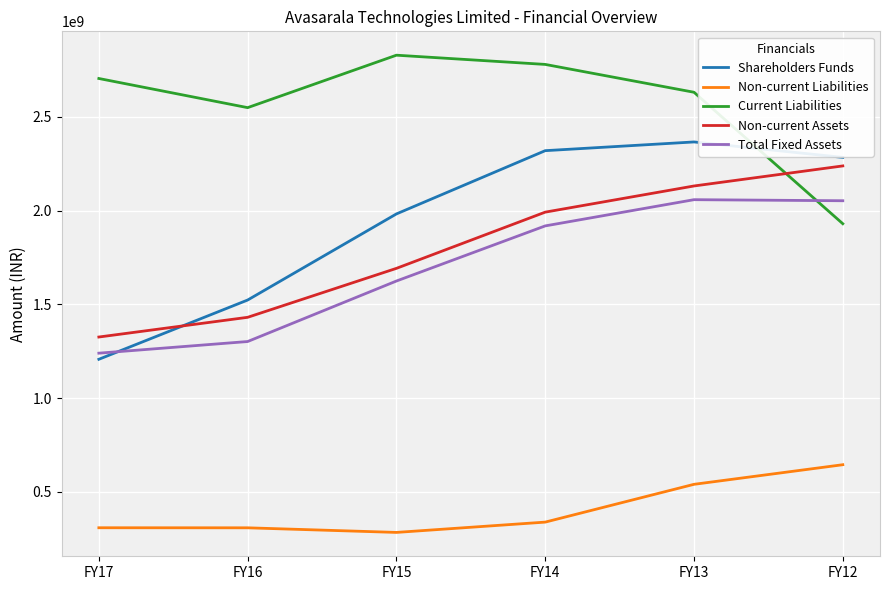

List the series in order of their peak value, highest first.

Current Liabilities, Shareholders Funds, Non-current Assets, Total Fixed Assets, Non-current Liabilities